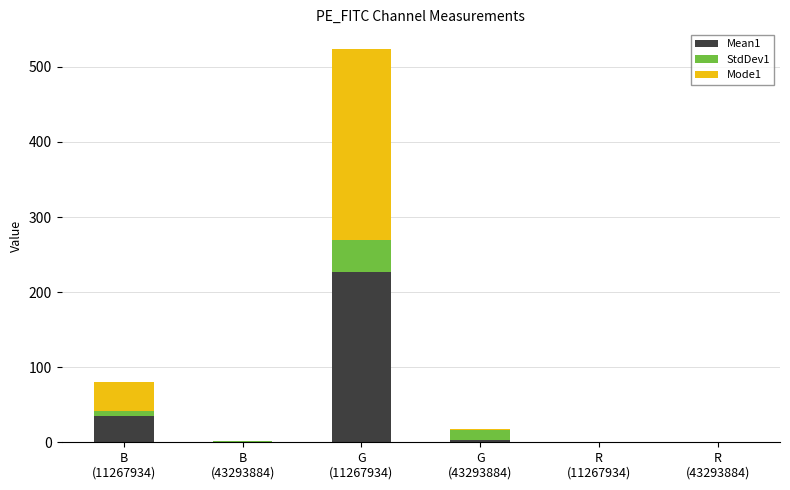

Are the bars horizontal?

No